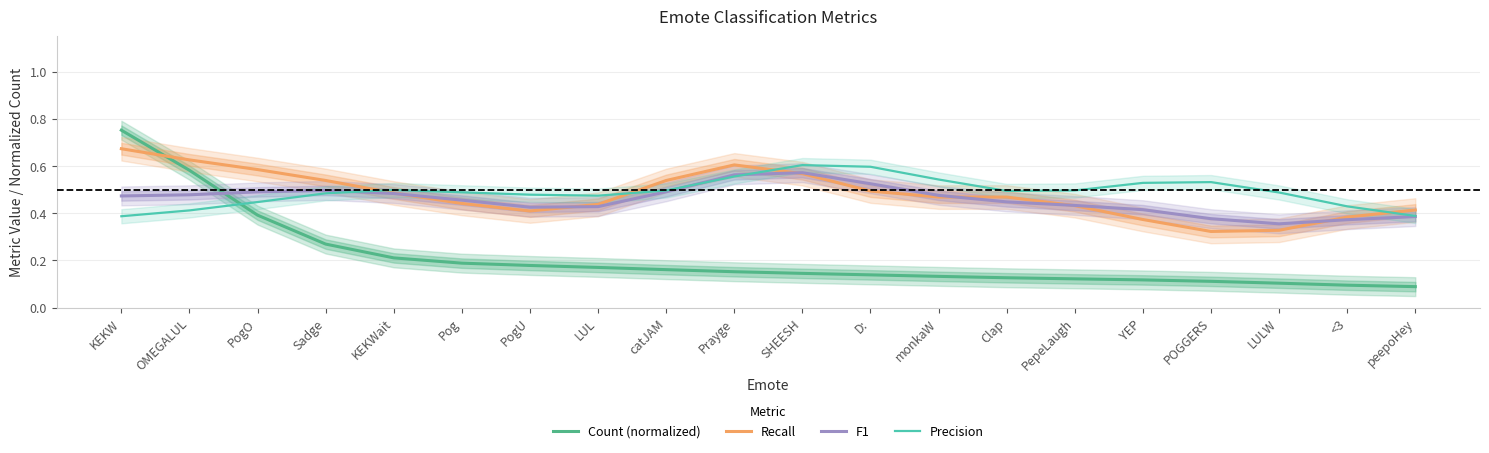

How many series are shown in this chart?

4